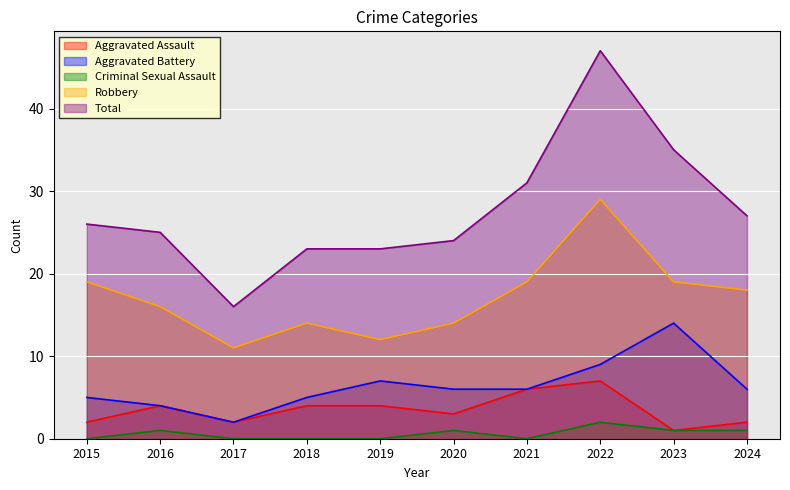

Rank the series at 2024 from lowest to highest value.

Criminal Sexual Assault, Aggravated Assault, Aggravated Battery, Robbery, Total